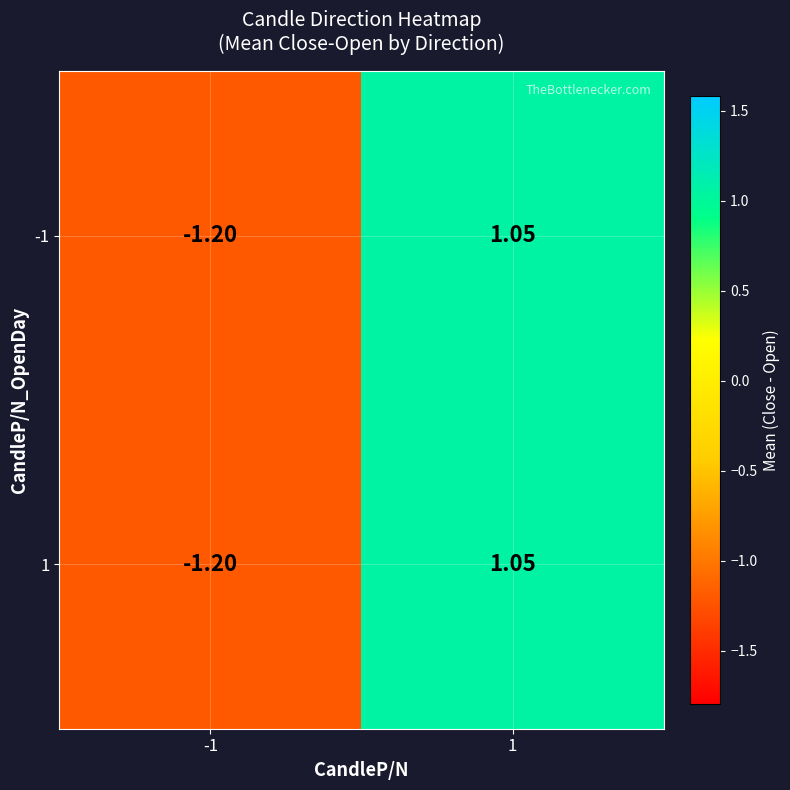

How many data points in -1 are less than 1?

1